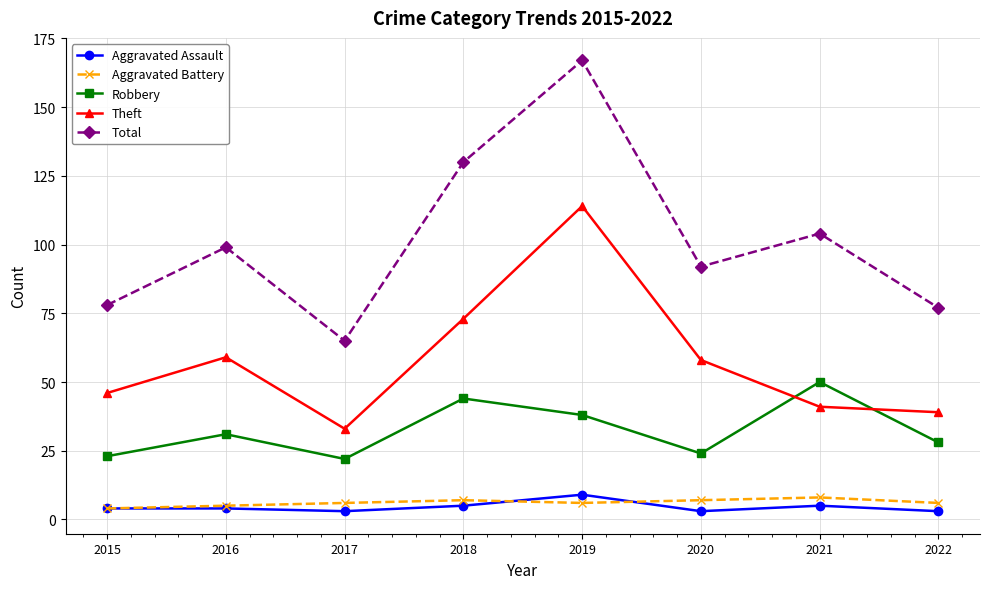

How many interior local peaks does the Theft series have?

2